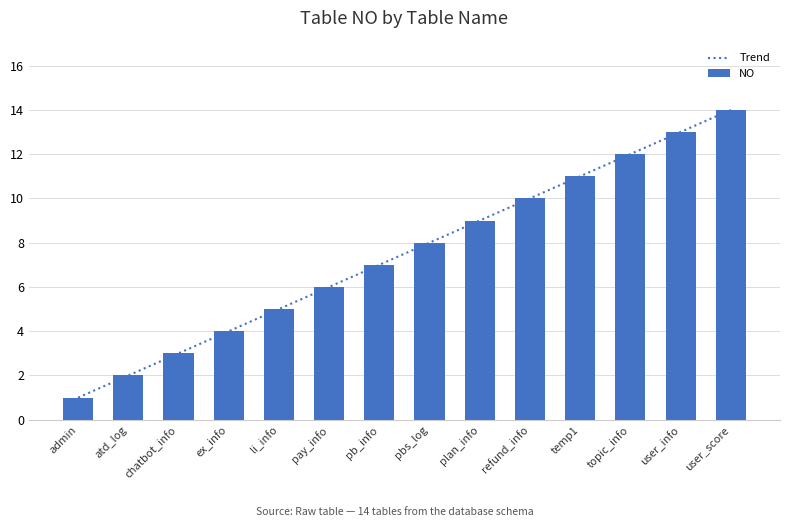

What is the ratio of the value at user_info to the value at atd_log?

6.5